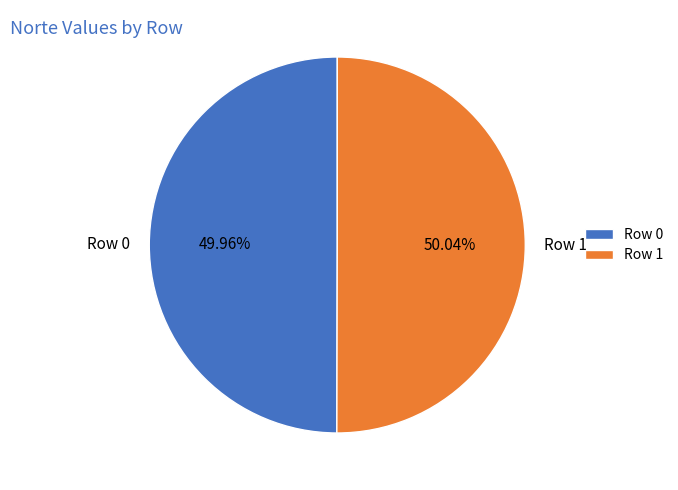

Do Row 1 and Row 0 together represent more than half of the pie?

Yes